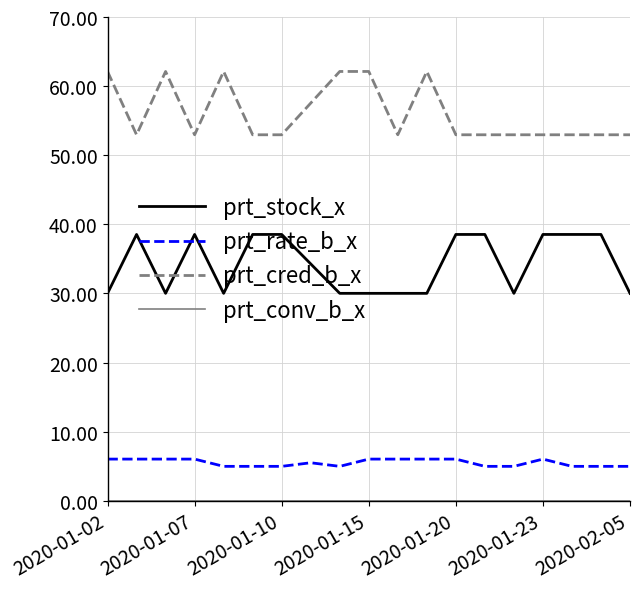

True or false: prt_stock_x and prt_cred_b_x cross at least once.

False